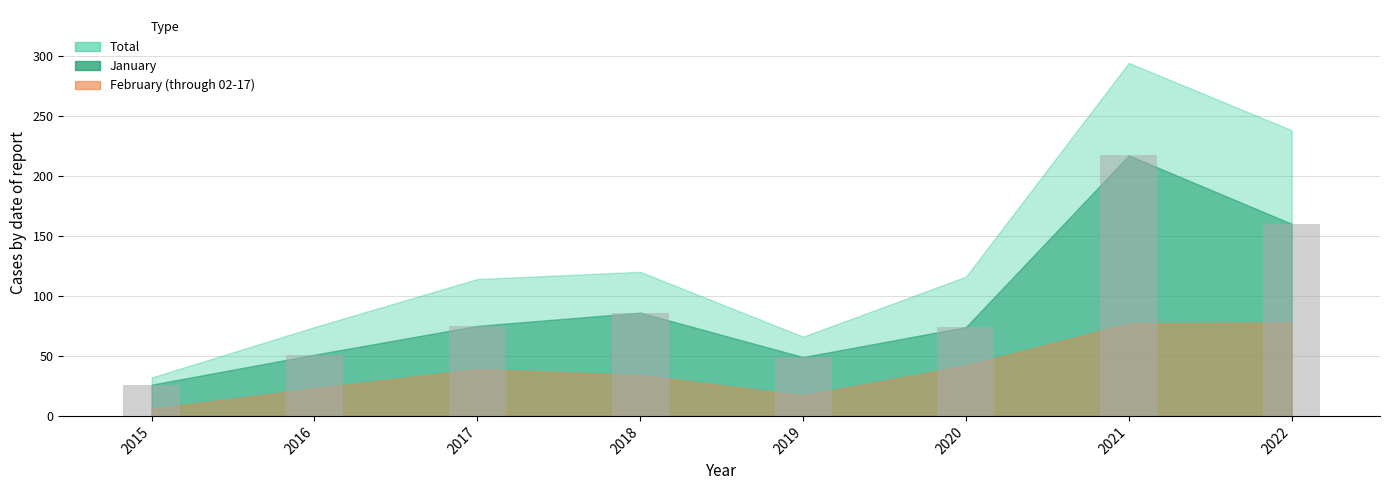

What is the value of the 2nd bar from the left?

51